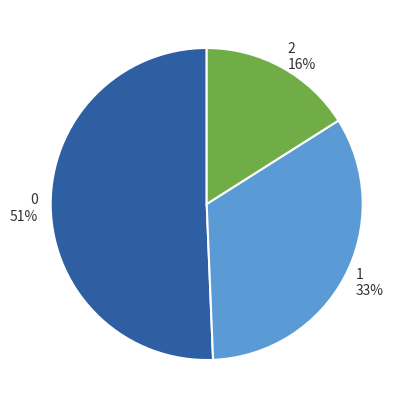

Which category has the smallest portion of the pie?

2